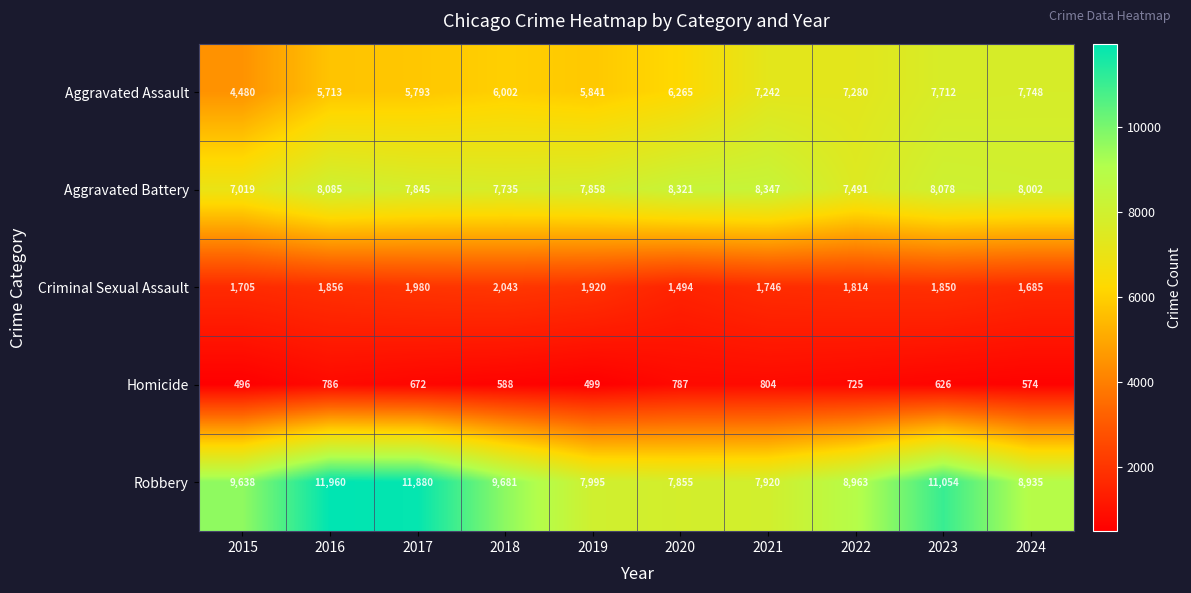

What is the minimum value shown in the chart?

496